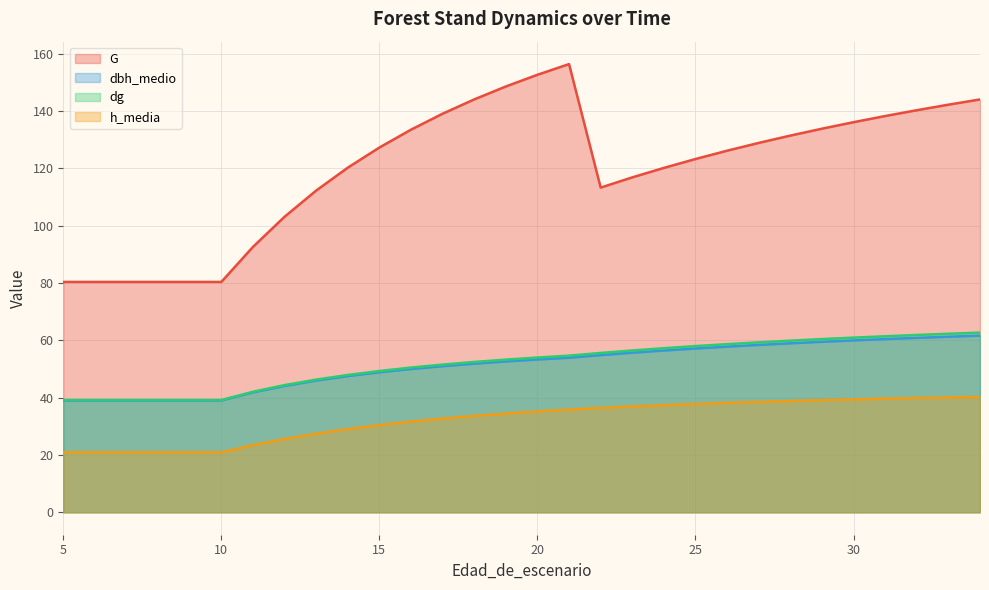

What is the difference between the highest and lowest values at 31?

98.6